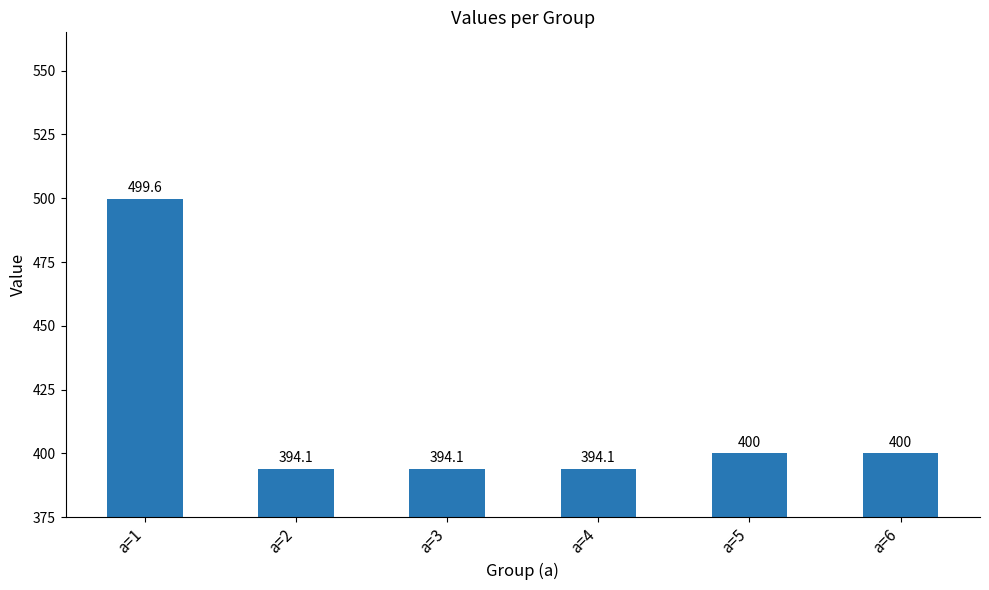

Reading left to right, extract all data points from this chart.

a=1=499.6	a=2=394.1	a=3=394.1	a=4=394.1	a=5=400.0	a=6=400.0